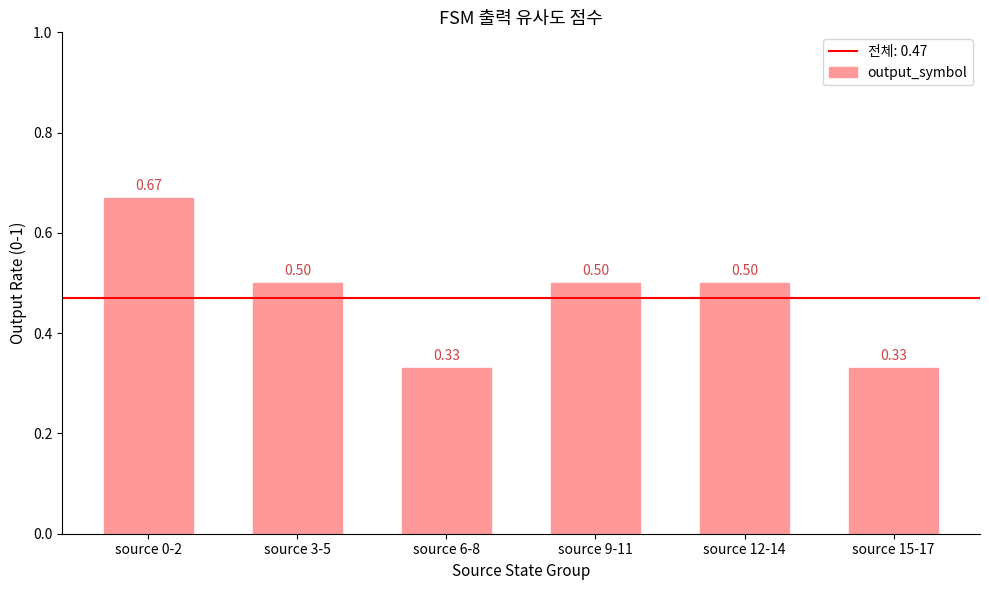

At which category does the chart reach its peak across all series?

source 0-2